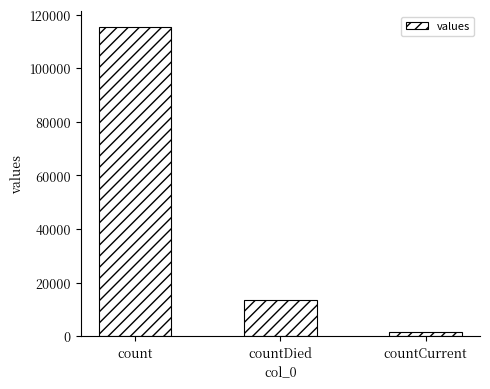

Is it true that the value at countDied is 13343?

True